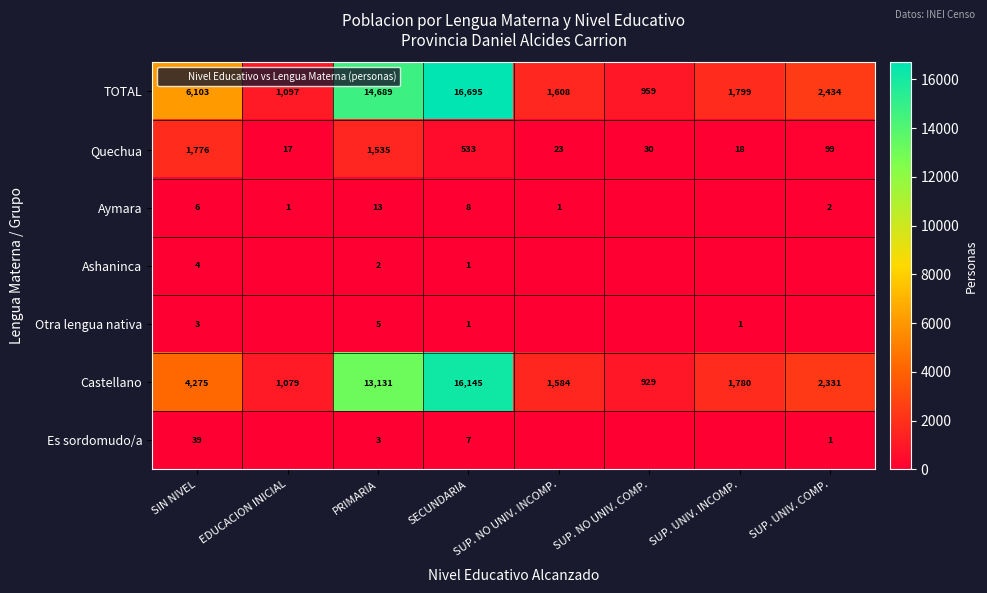

The value of TOTAL at SIN NIVEL is 6103. True or false?

True